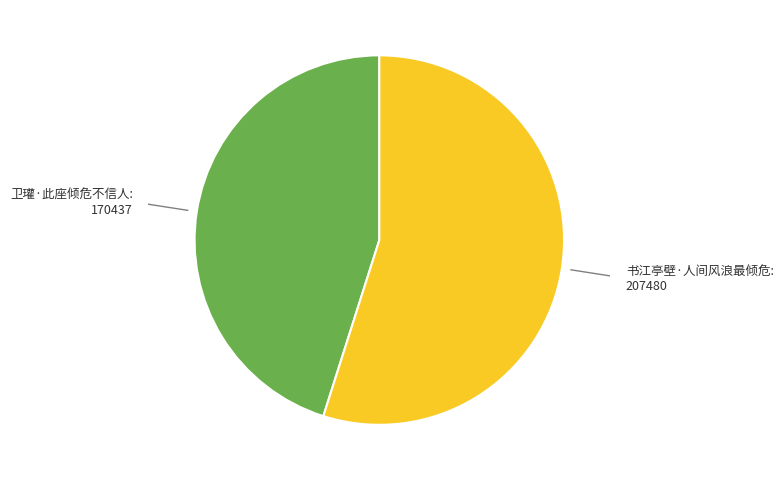

Does any single category account for the majority?

Yes